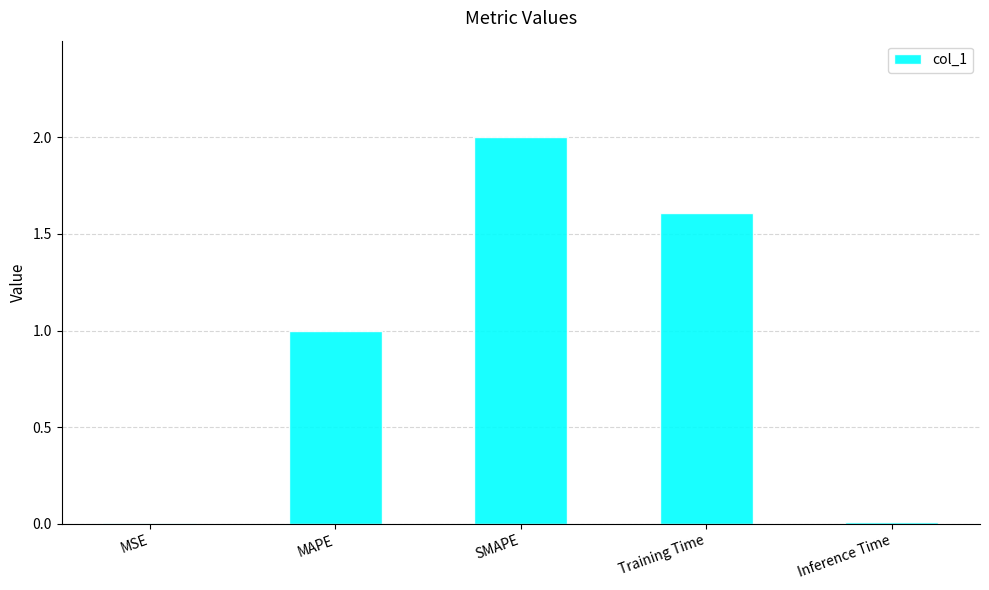

What is the sum of all values?

4.6